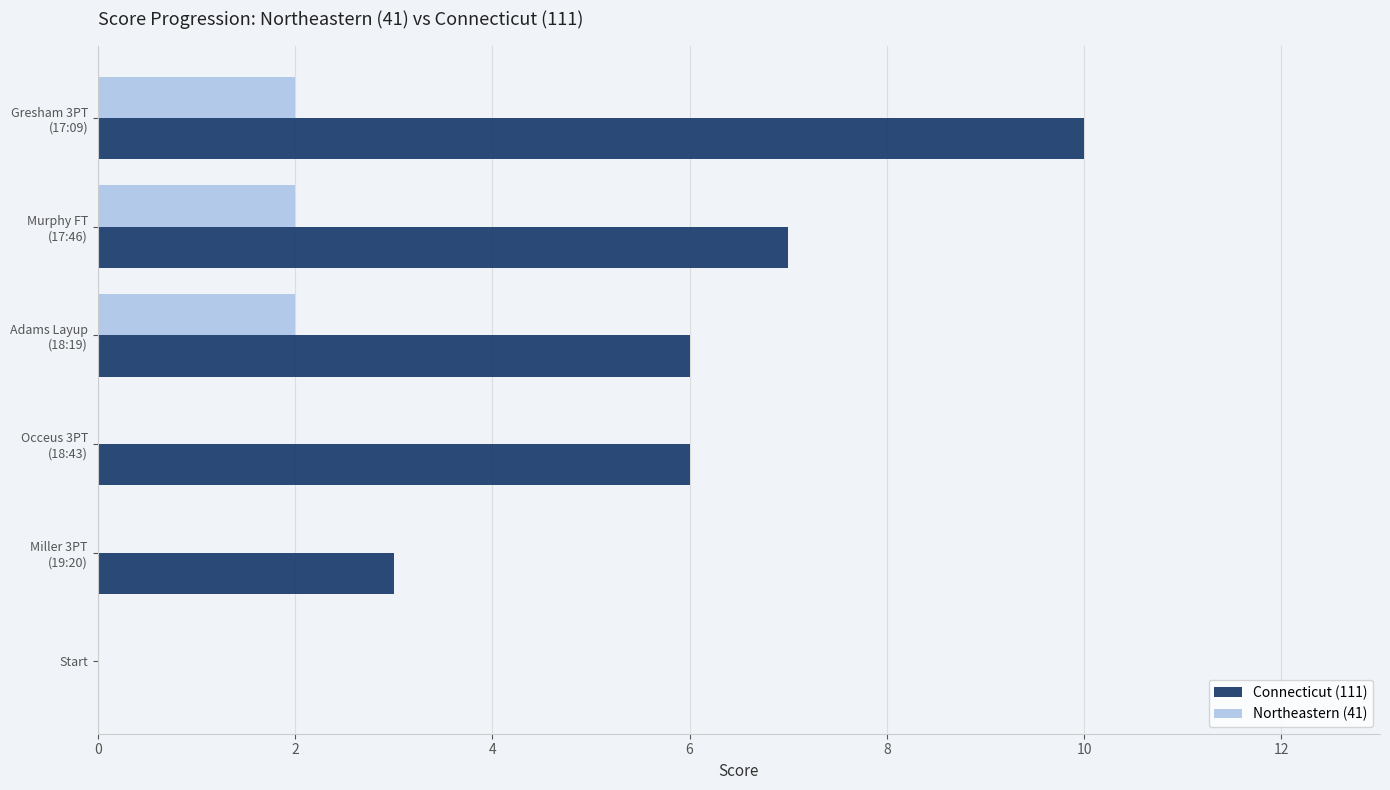

What is the sum of all Connecticut (111) values?

32